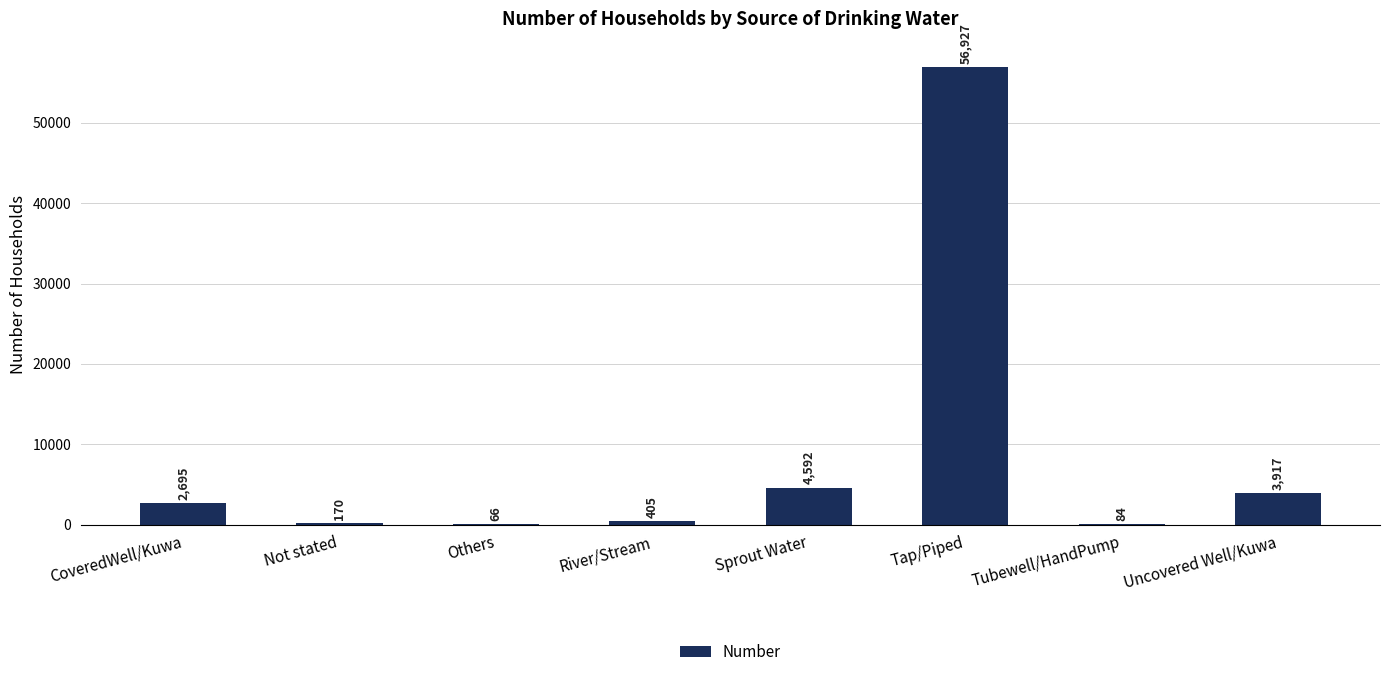

How many distinct data groups are displayed?

1